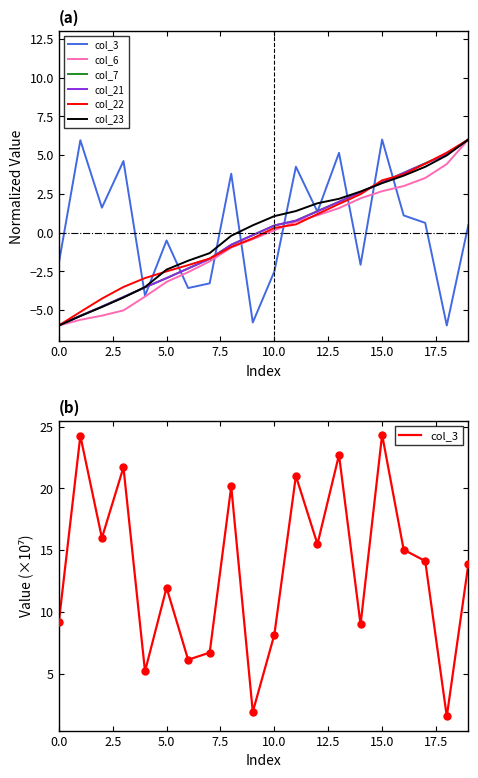

What is the total value across all series at 10?

10.6